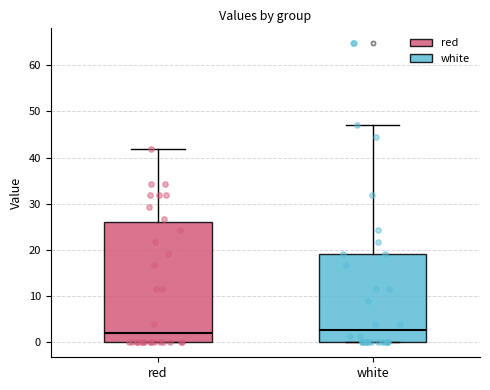

Where is the lower edge of the box for white on the y-axis? The values are not printed on the chart, so give them approximately, as read against the axis.

0